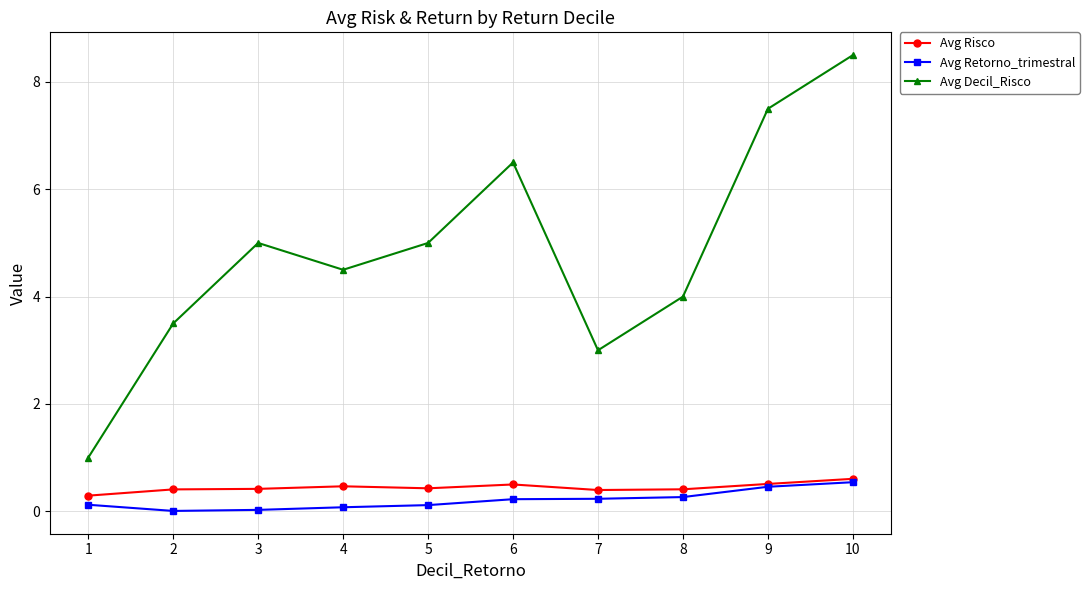

At 4, list the series in order from smallest to largest.

Avg Retorno_trimestral, Avg Risco, Avg Decil_Risco